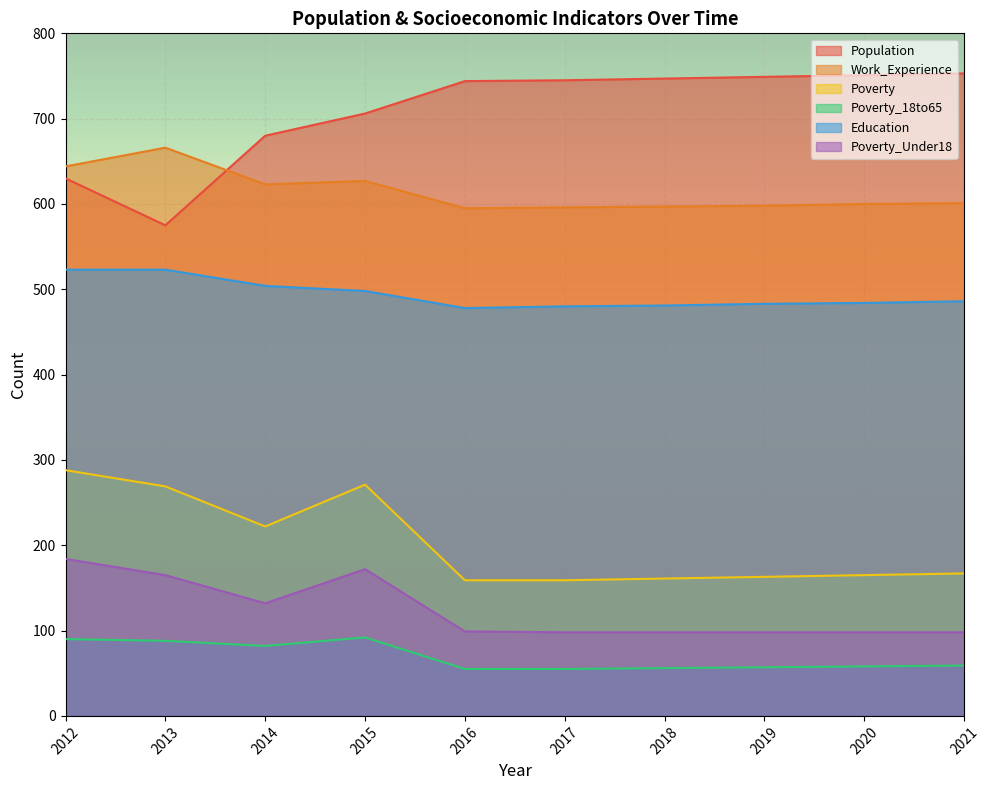

What are all the series names shown in the legend?

Population, Work_Experience, Poverty, Poverty_18to65, Education, Poverty_Under18